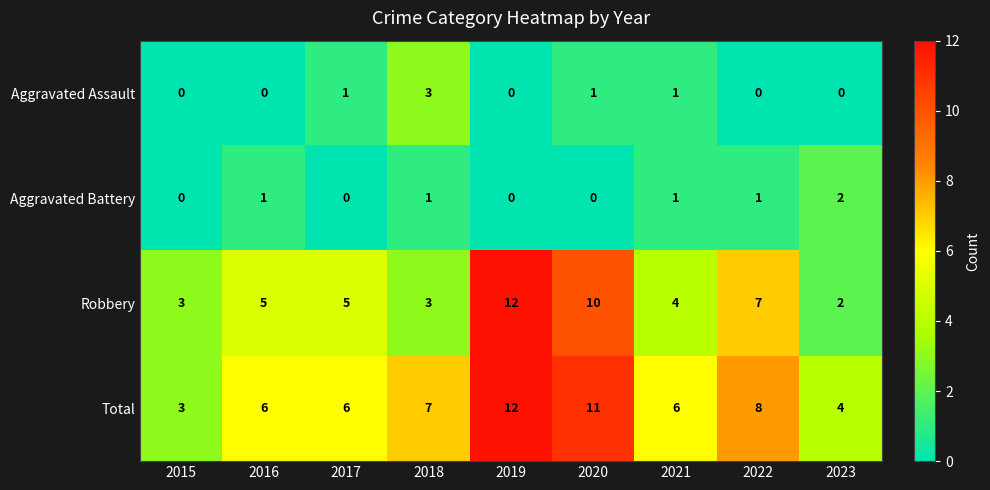

What is the difference between the maximum and second lowest values in the Robbery series?

9